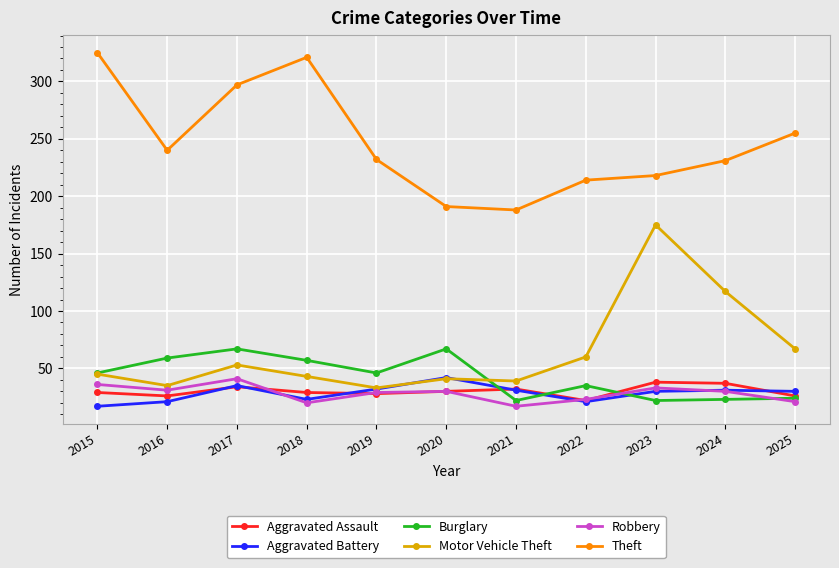

True or false: Aggravated Battery and Theft intersect in this chart.

False